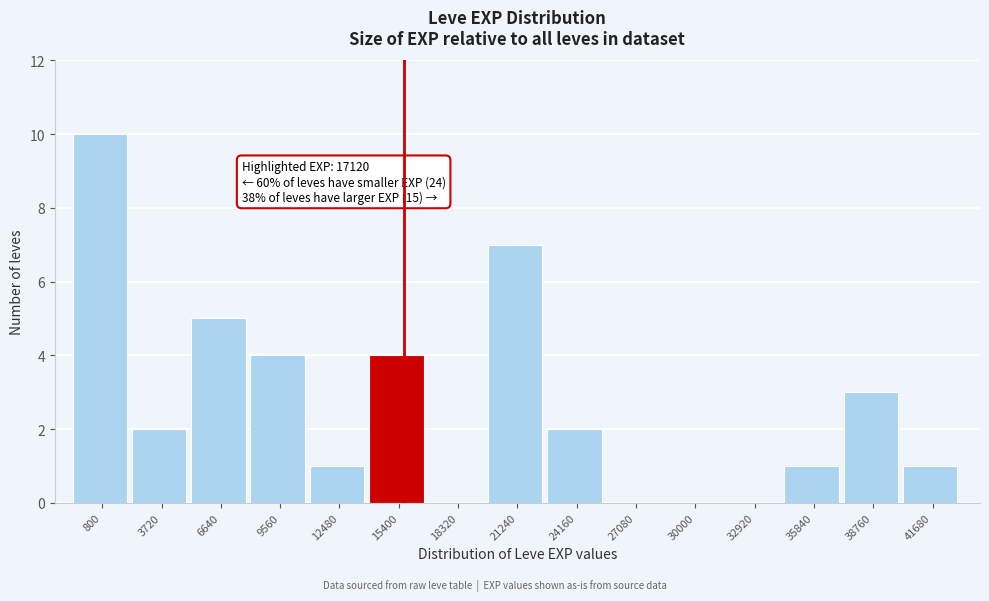

Reading left to right, extract all data points from this chart.

800=10	3720=2	6640=5	9560=4	12480=1	15400=4	18320=0	21240=7	24160=2	27080=0	30000=0	32920=0	35840=1	38760=3	41680=1